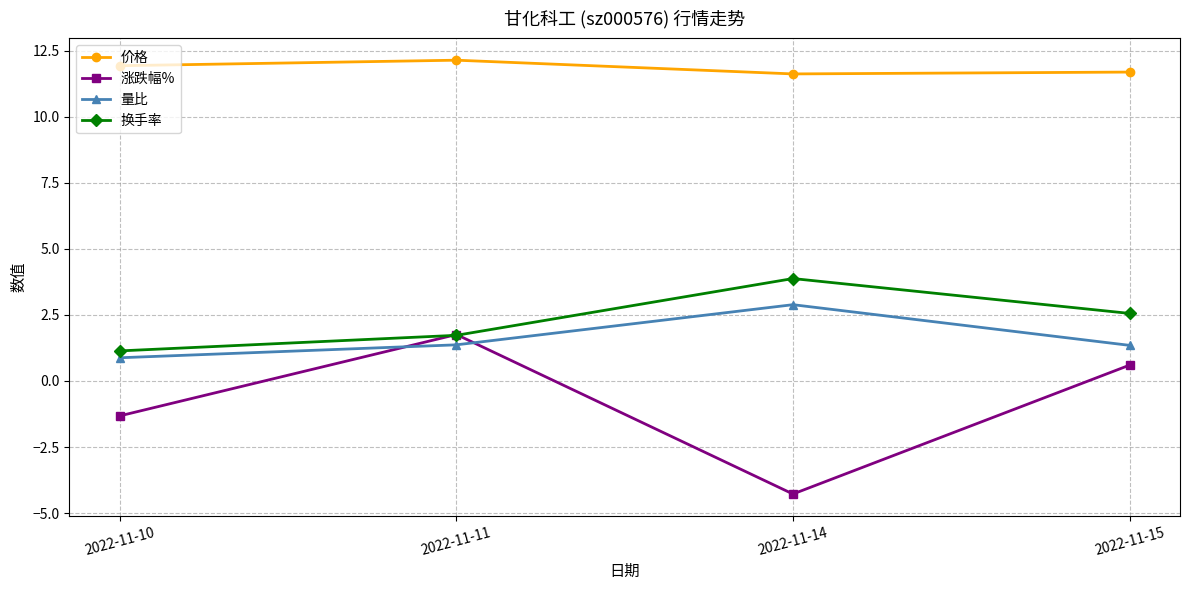

Does the chart have visible grid lines?

Yes